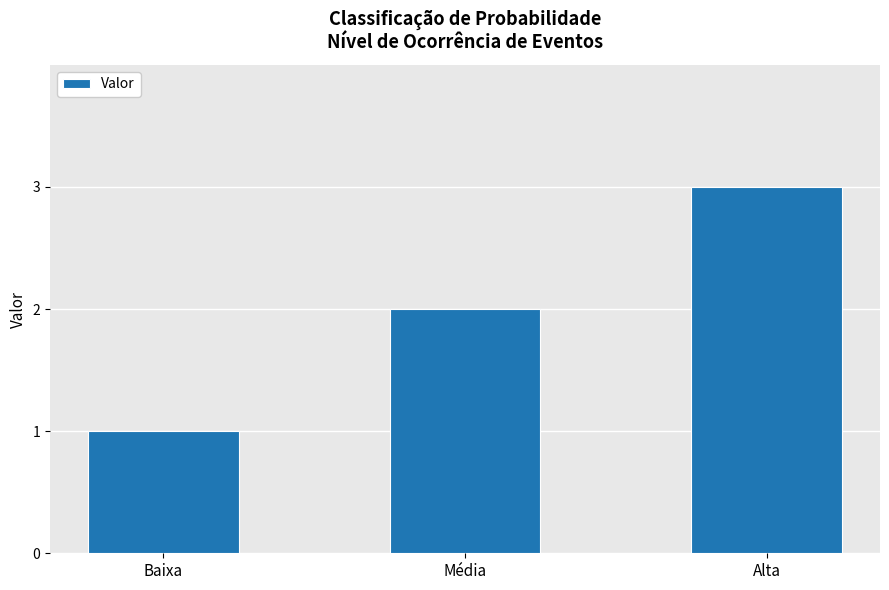

What is the greatest value displayed?

3